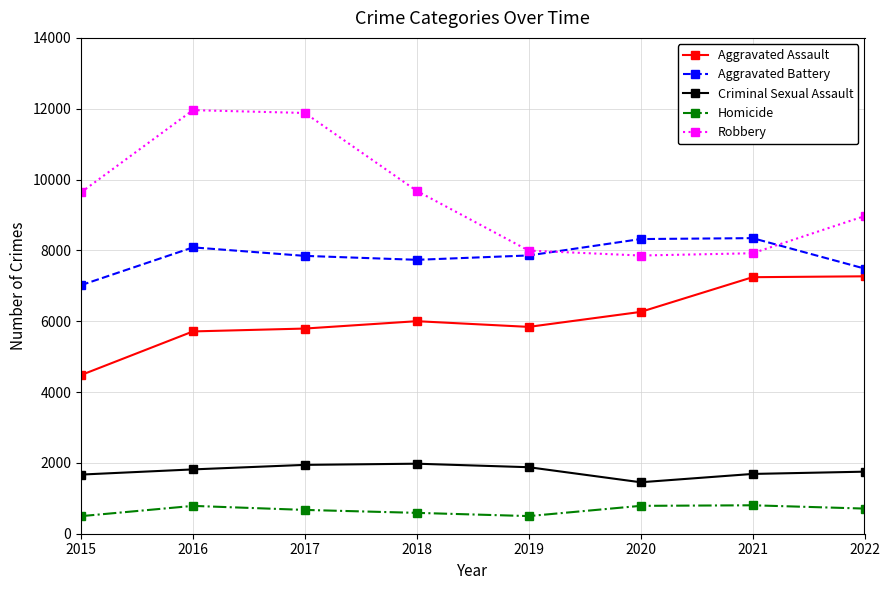

True or false: Robbery has more than 0 interior local peaks.

True